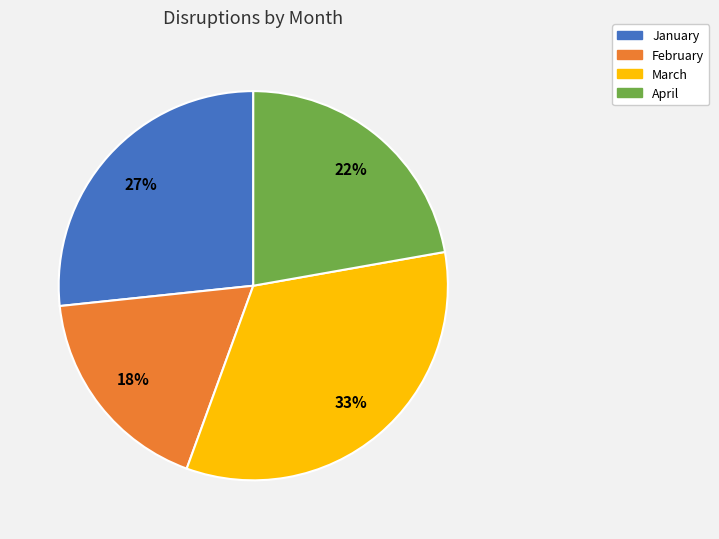

Which slice is the largest?

March